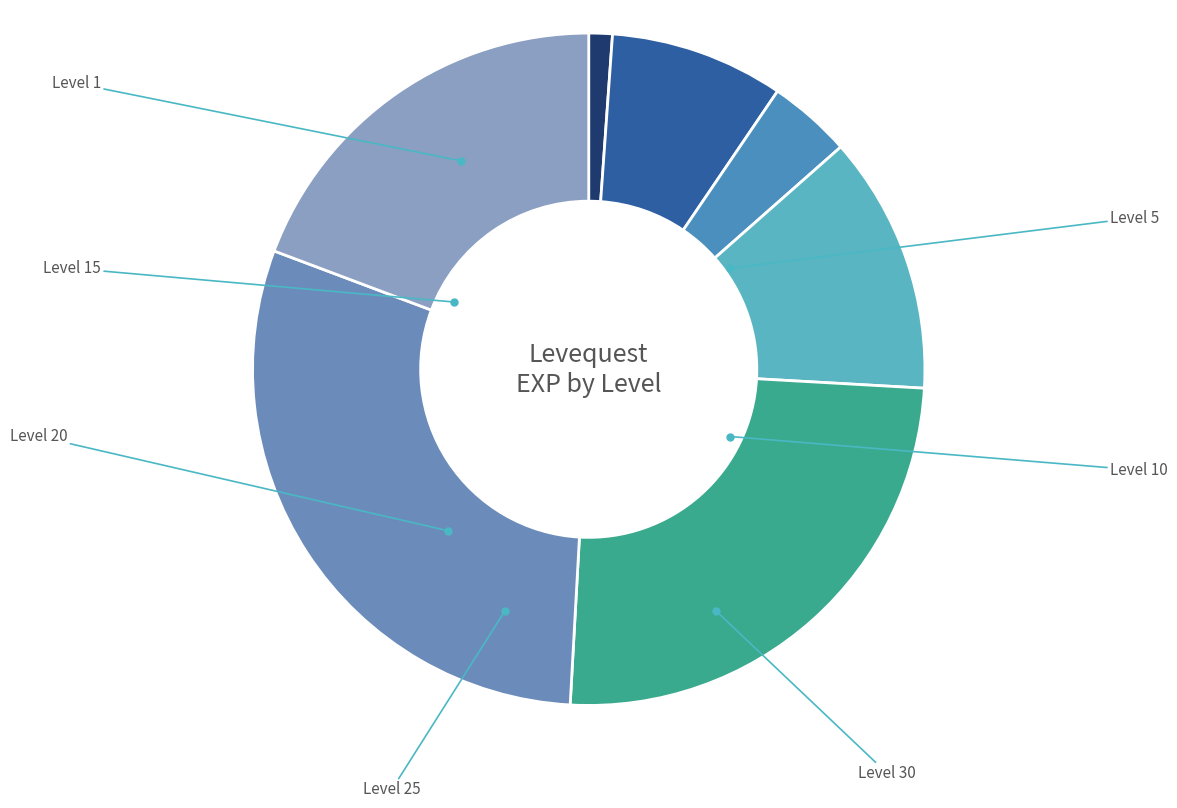

Is it true that Level 10 is 11% of the pie?

False